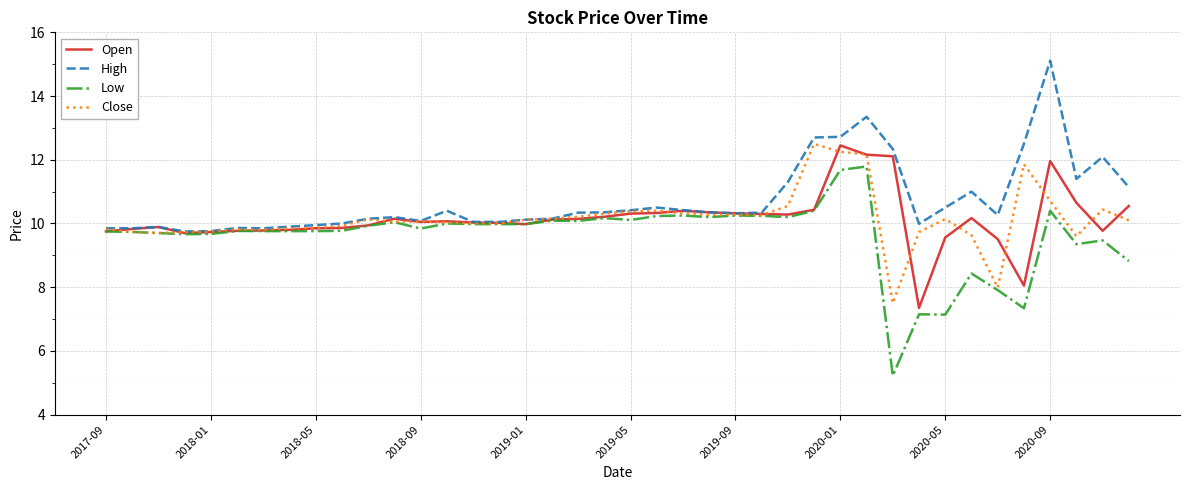

Which series has the largest total across all categories?

High